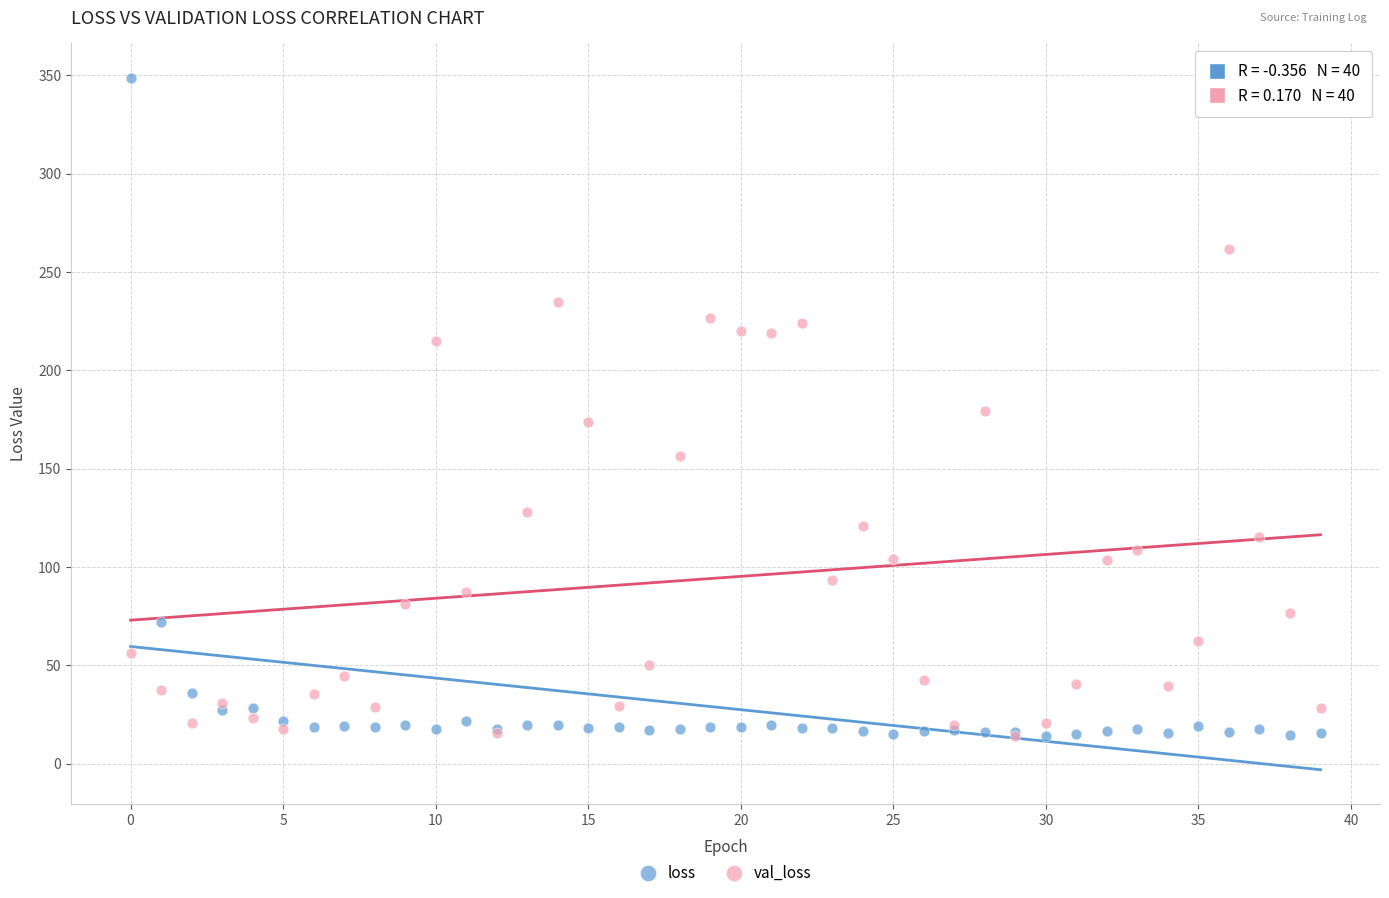

In the val_loss series, what Y value is closest to 137?

127.7